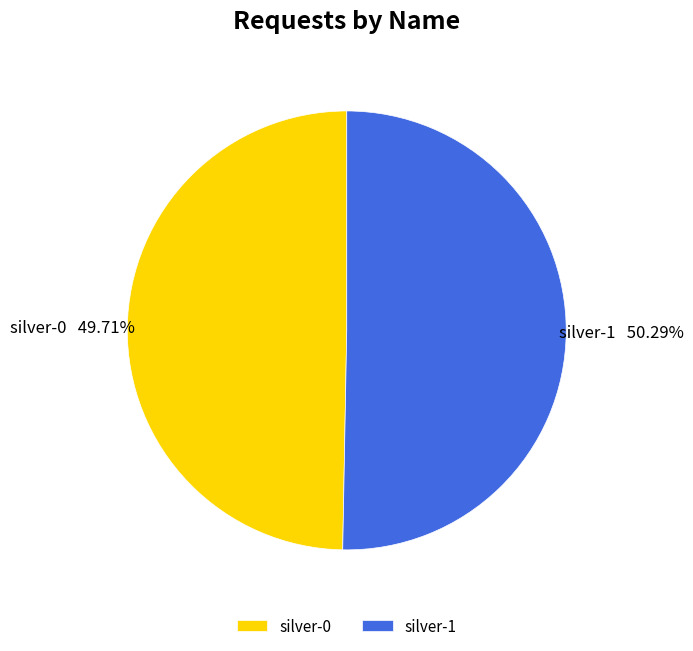

Rank the categories by value from highest to lowest.

silver-1, silver-0